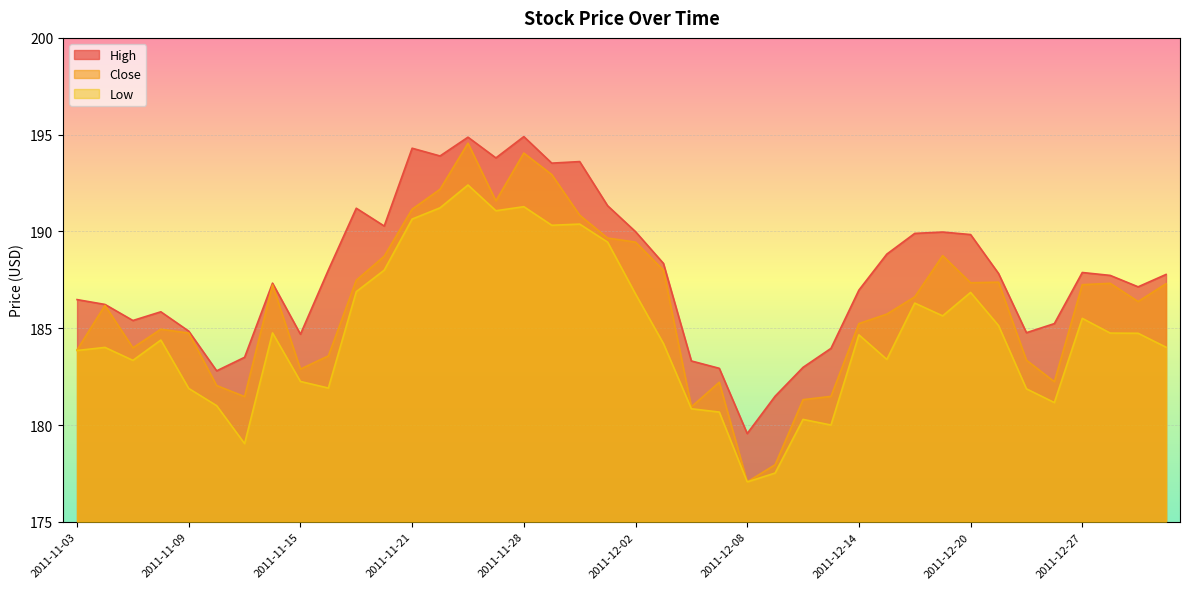

Which label corresponds to the smallest value in the chart?

2011-12-08